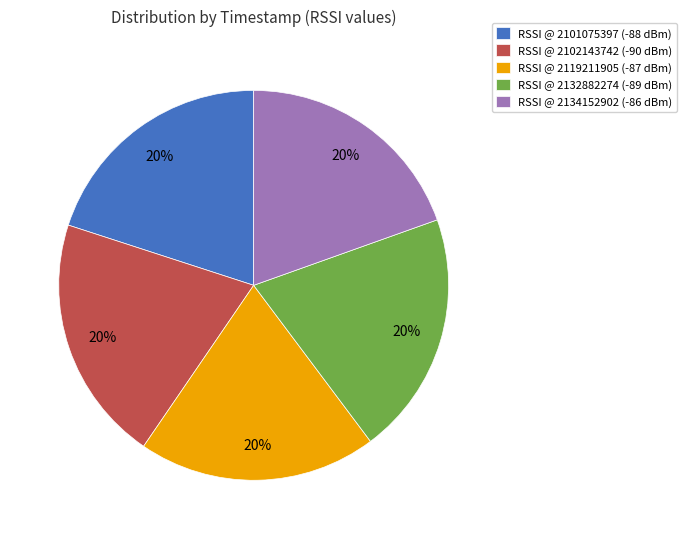

What is the ratio of the value at RSSI @ 2101075397 (-88 dBm) to the value at RSSI @ 2134152902 (-86 dBm)?

1.0